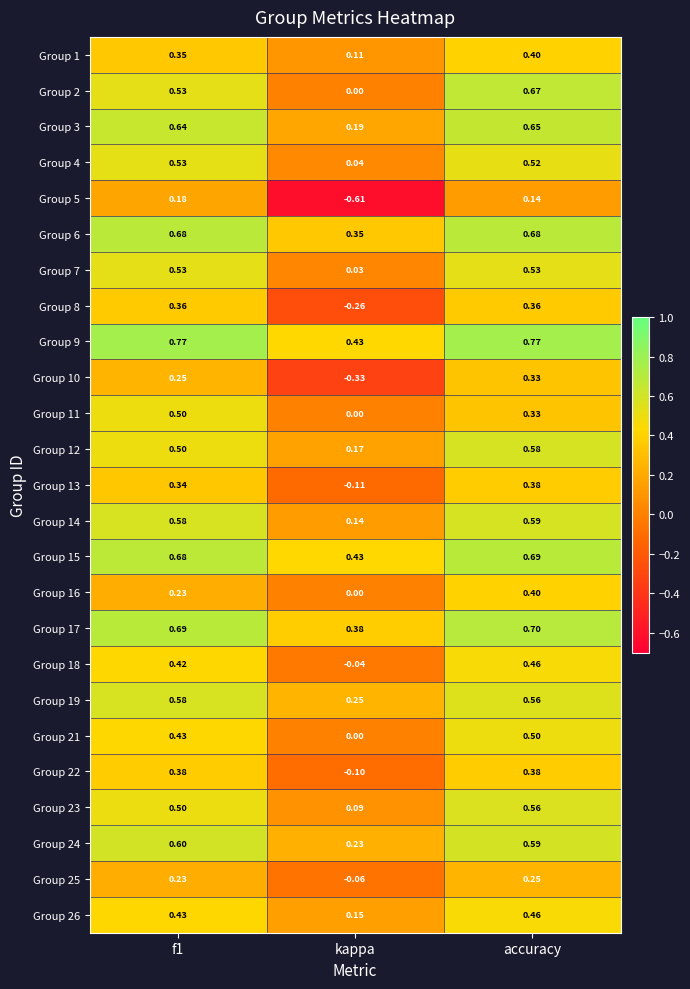

At which category is the sum across all series the highest?

accuracy